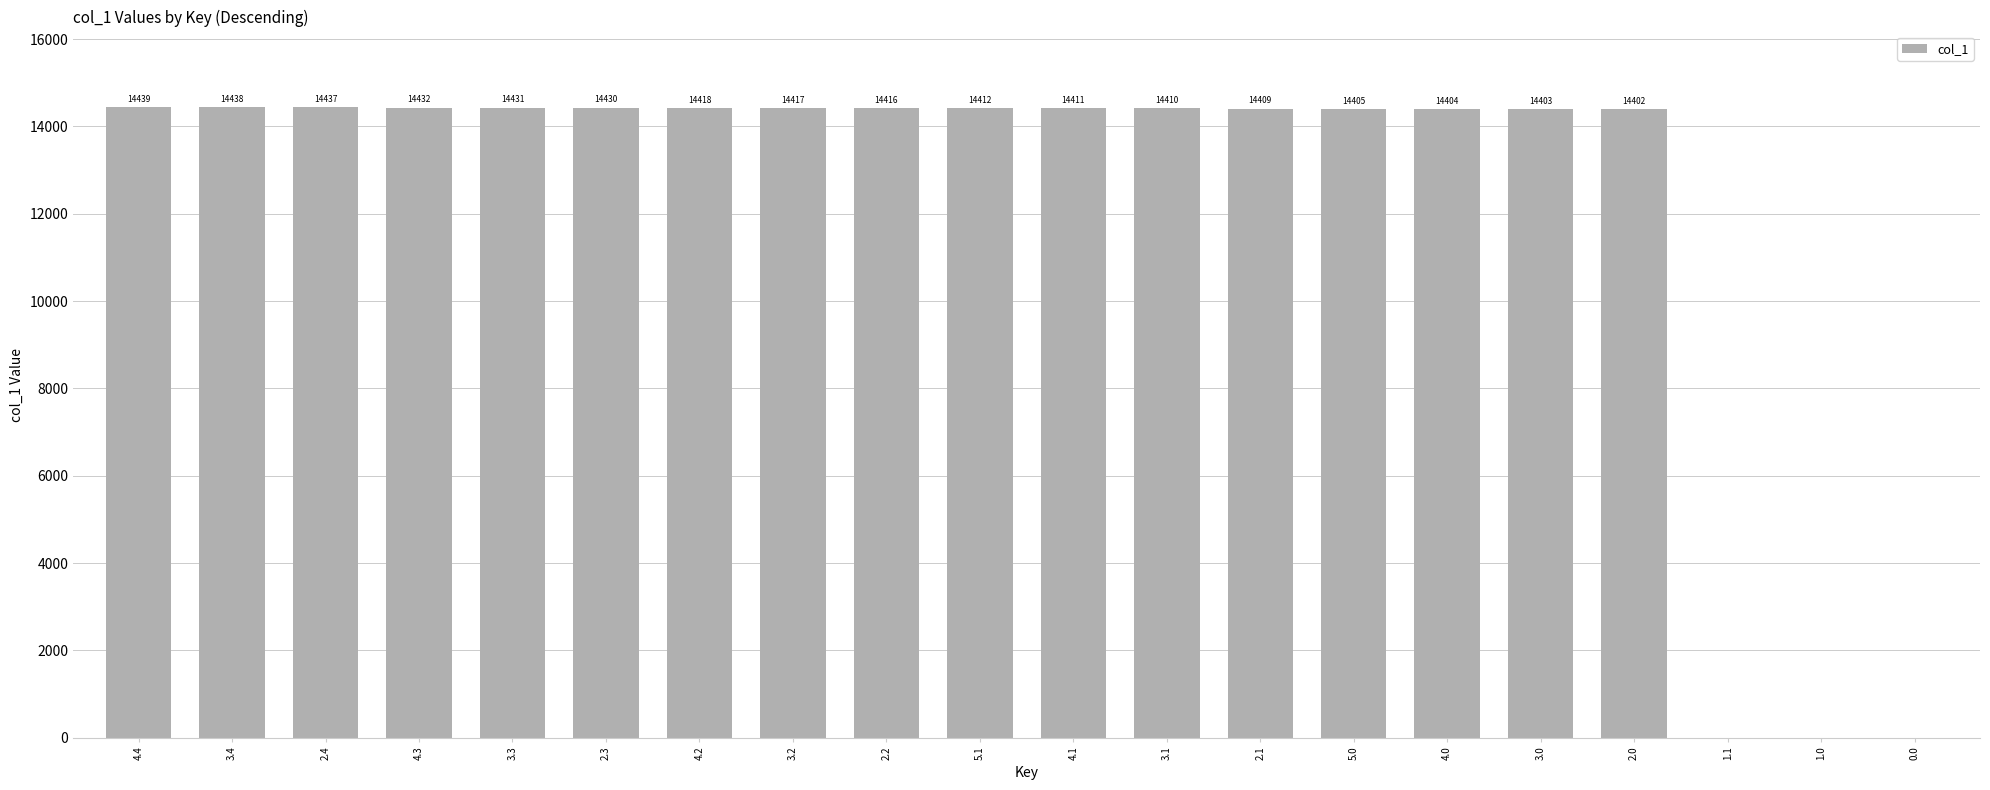

Is it true that the value at 2.2 is 14416?

True